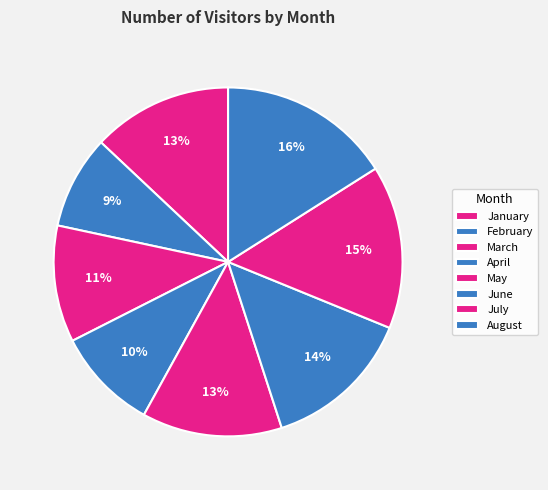

To the nearest percent, what is the combined percentage of July and August?

31%